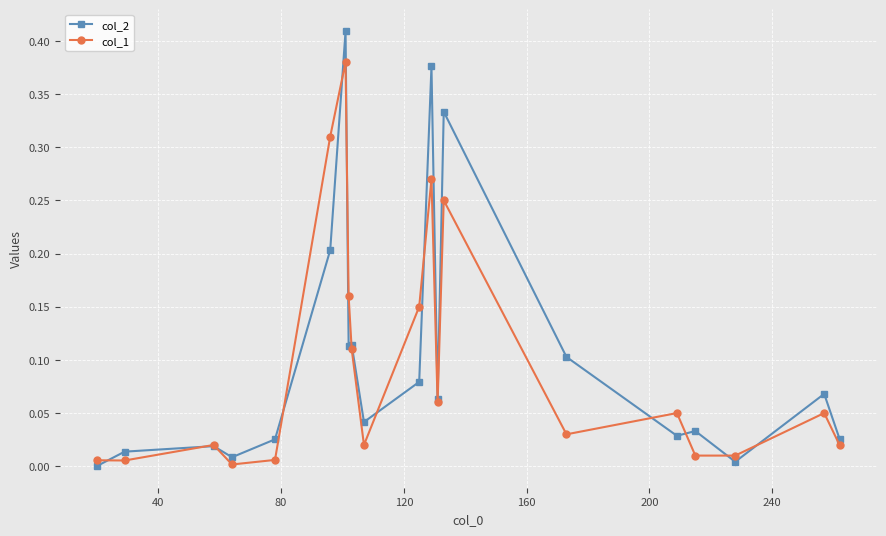

List the series in order of their peak value, highest first.

col_2, col_1